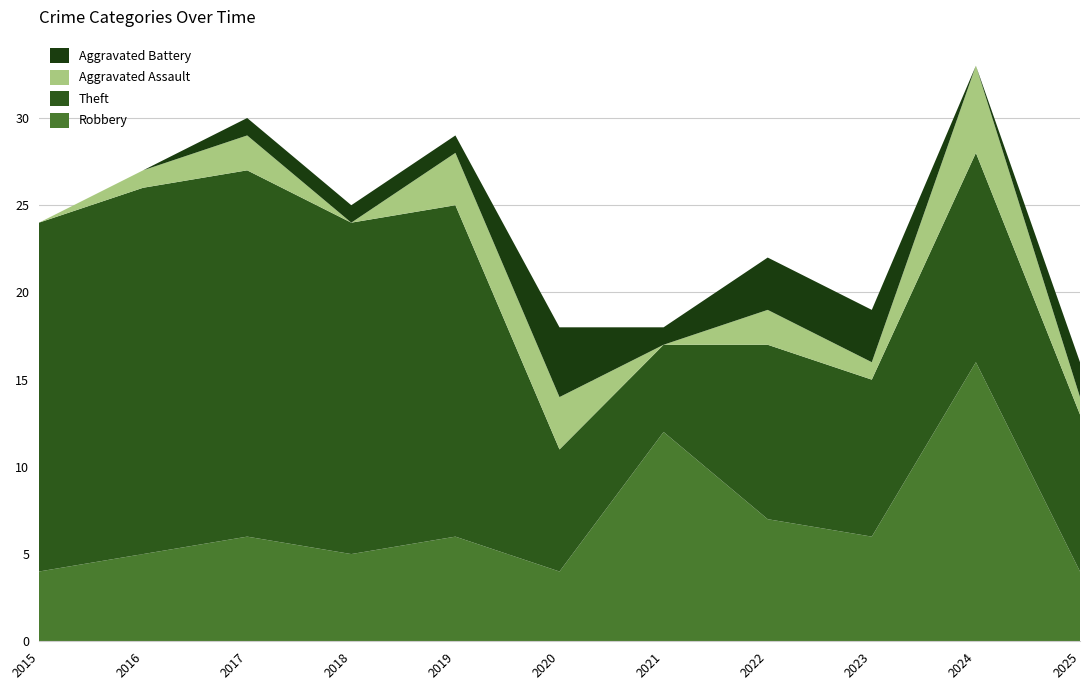

Reading right to left, transcribe all the data shown in this chart.

Robbery: 4	16	6	7	12	4	6	5	6	5	4
Theft: 9	12	9	10	5	7	19	19	21	21	20
Aggravated Assault: 1	5	1	2	0	3	3	0	2	1	0
Aggravated Battery: 2	0	3	3	1	4	1	1	1	0	0